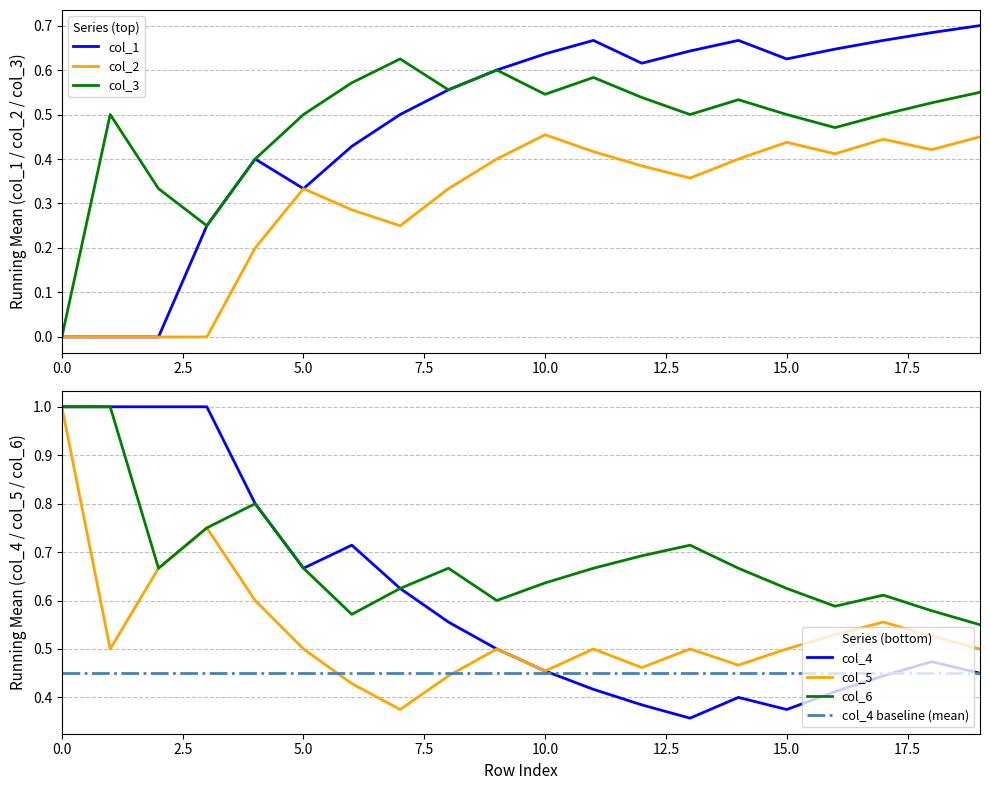

How many lines are shown in the chart?

6